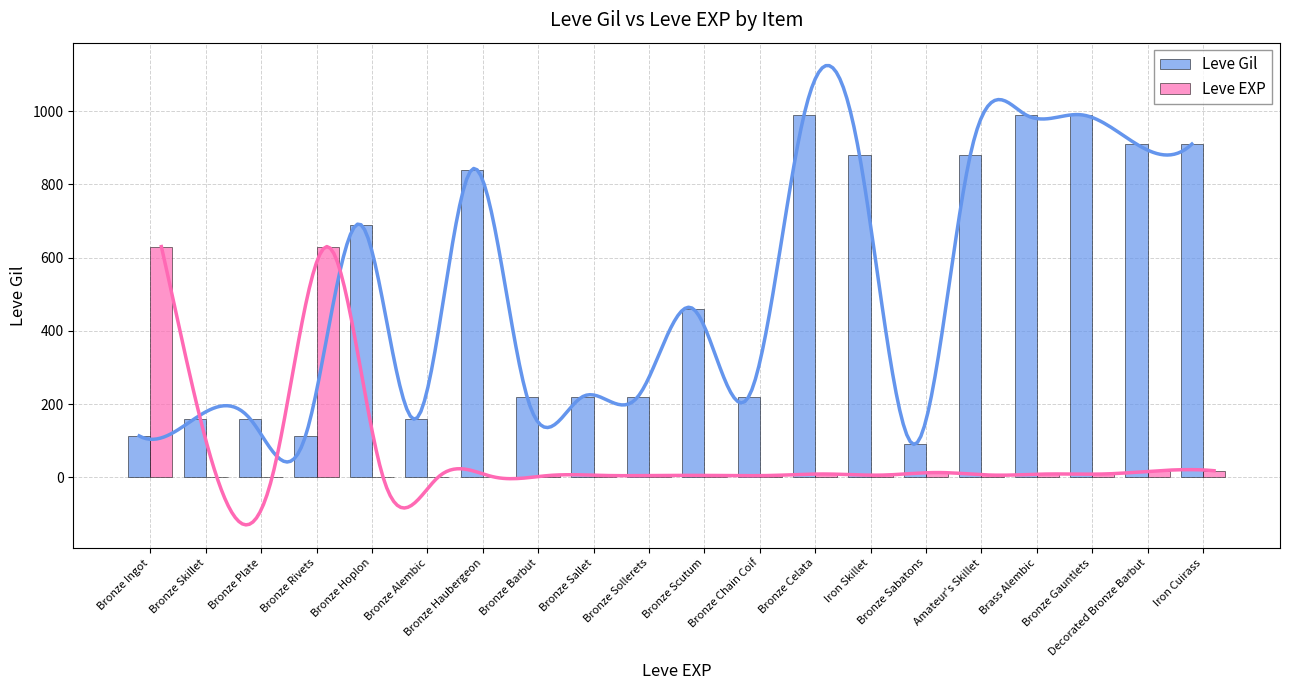

What is the label of the 7th bar from the left?

Bronze Haubergeon